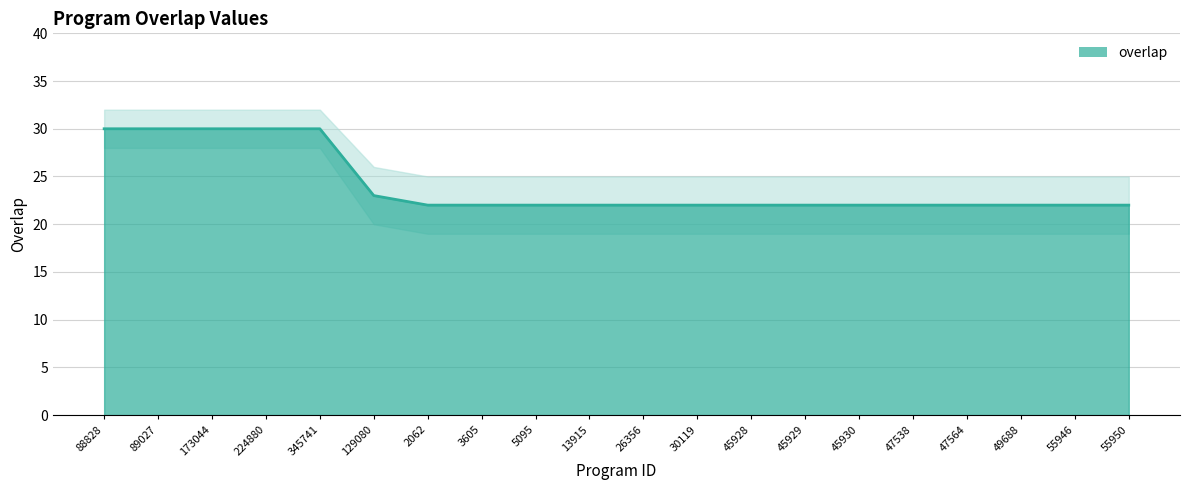

Between 345741 and 55946, which is larger?

345741